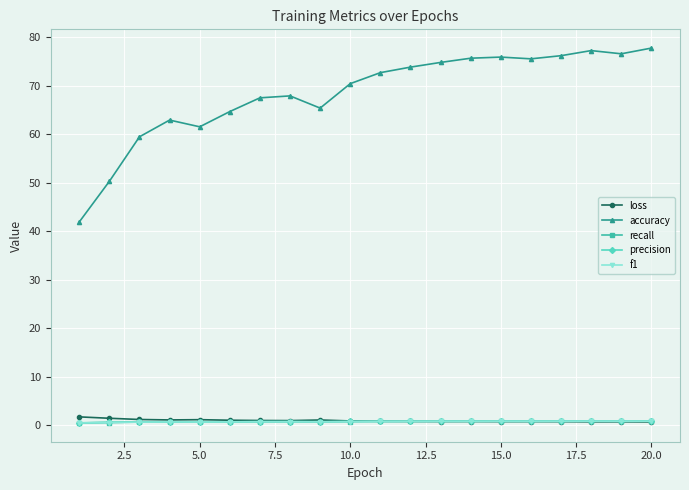

Count the precision values in the range 0 to 1.

20